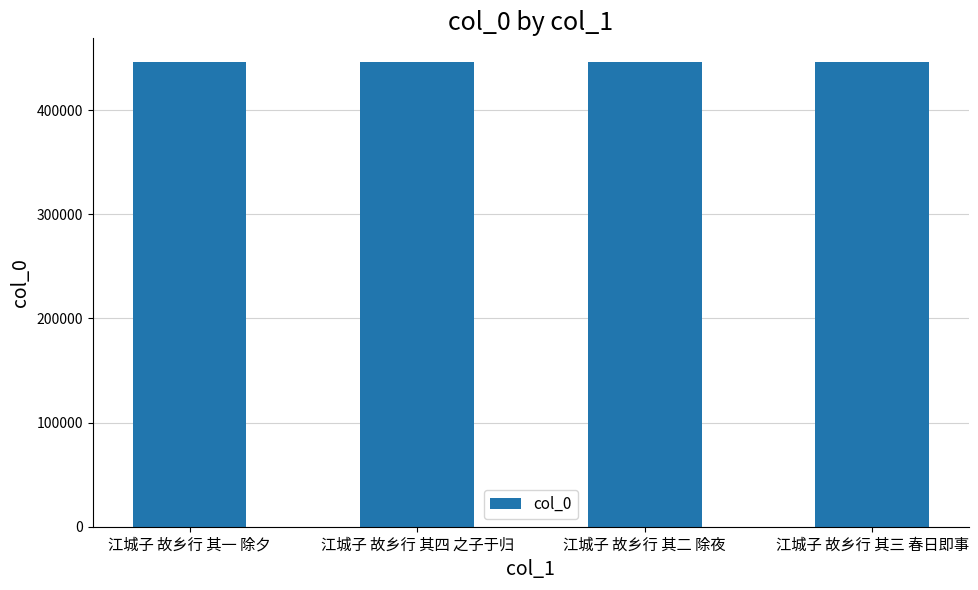

Count the number of data series in this chart.

1